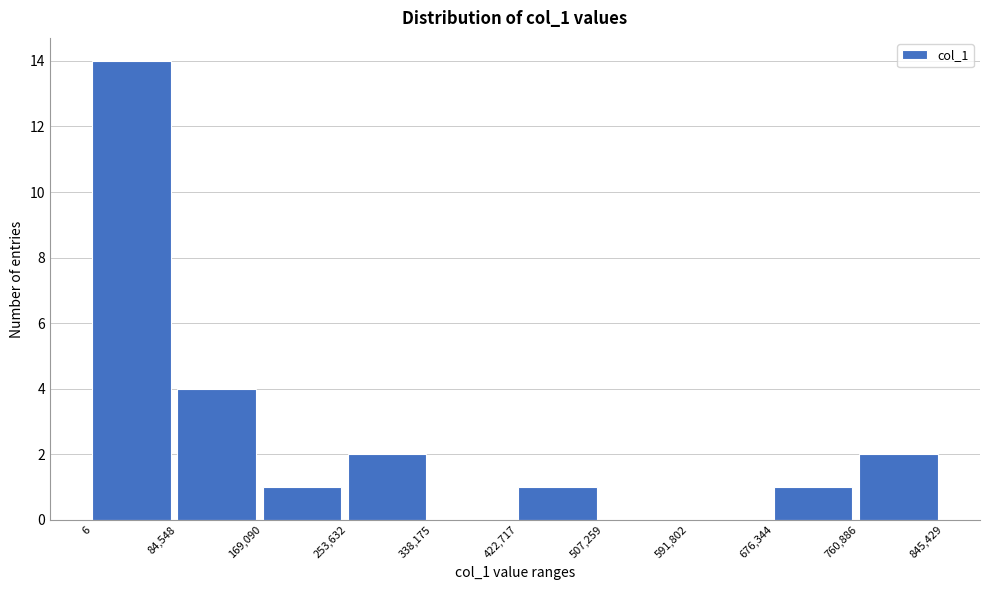

Reading left to right, list every bar in this chart as the range it spans on the x-axis followed by its height. The values are not printed on the chart, so give them approximately, as read against the axis.

6 to 84,548: 14
84,548 to 169,090: 4
169,090 to 253,632: 1
253,632 to 338,175: 2
338,175 to 422,717: 0
422,717 to 507,259: 1
507,259 to 591,802: 0
591,802 to 676,344: 0
676,344 to 760,886: 1
760,886 to 845,429: 2